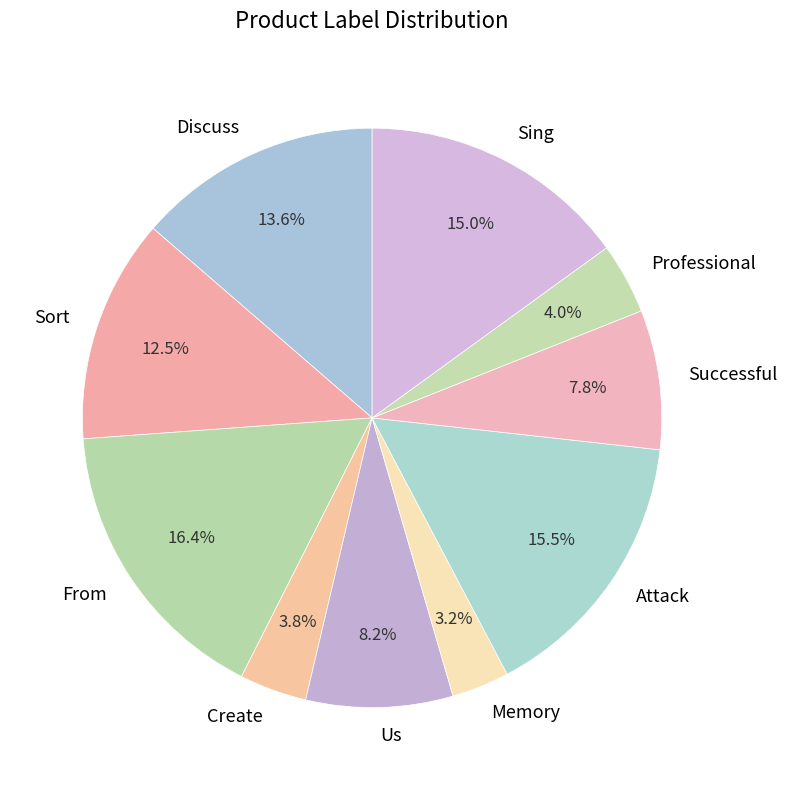

Count the number of slices in the pie.

10